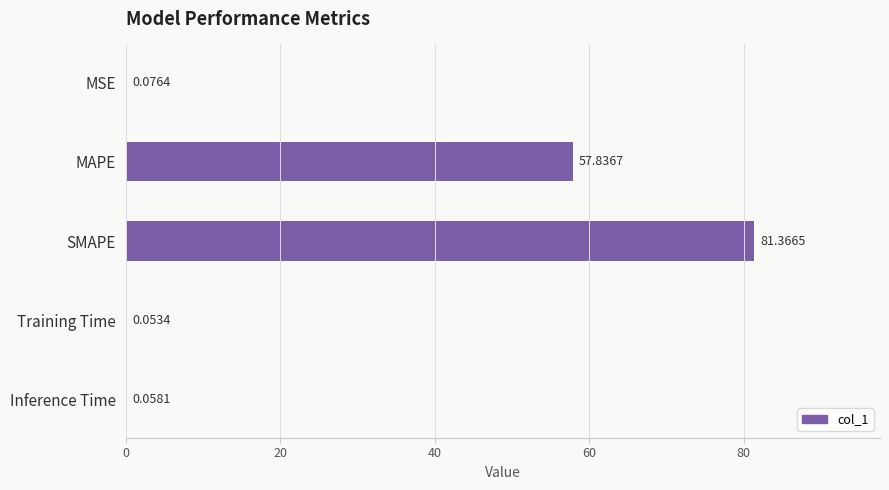

At which category does the chart reach its peak across all series?

SMAPE